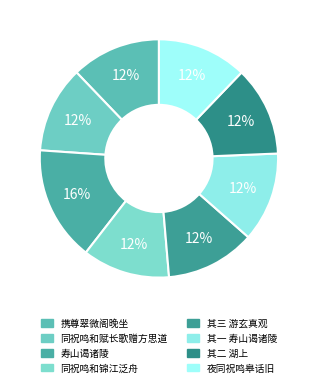

What portion of the pie excludes 携尊翠微阁晚坐?

87.8%